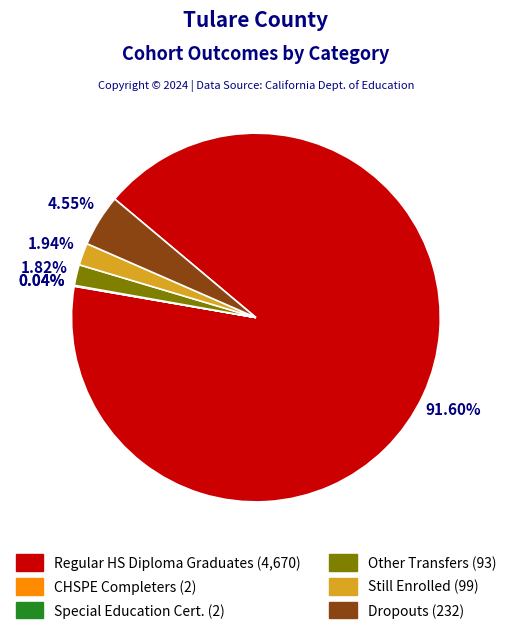

Is there any slice that represents more than half of the pie?

Yes